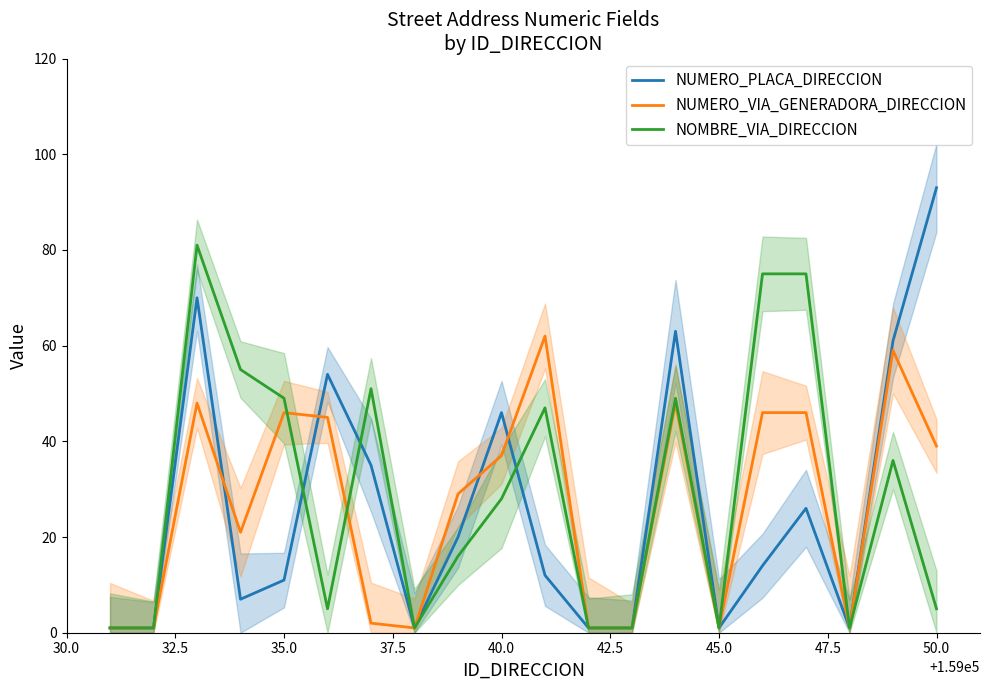

The value of NOMBRE_VIA_DIRECCION at 40.0 is 28. True or false?

True